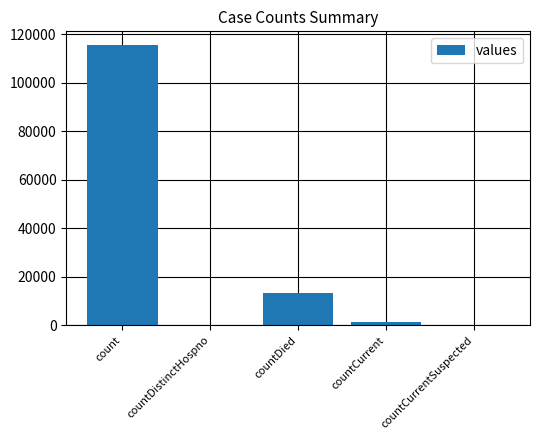

True or false: the data shows -47193 at countDistinctHospno.

False